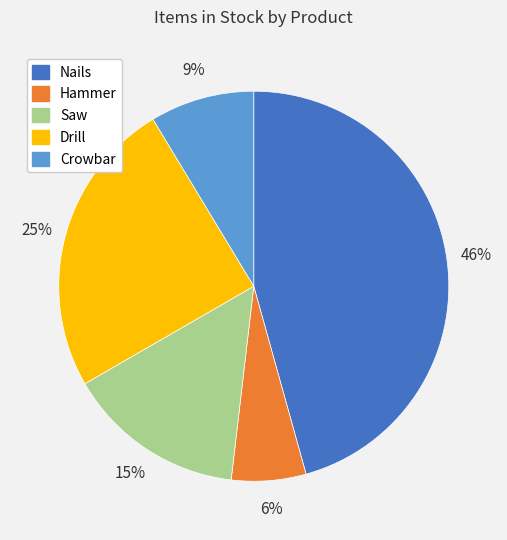

Is there a majority slice in this chart?

No